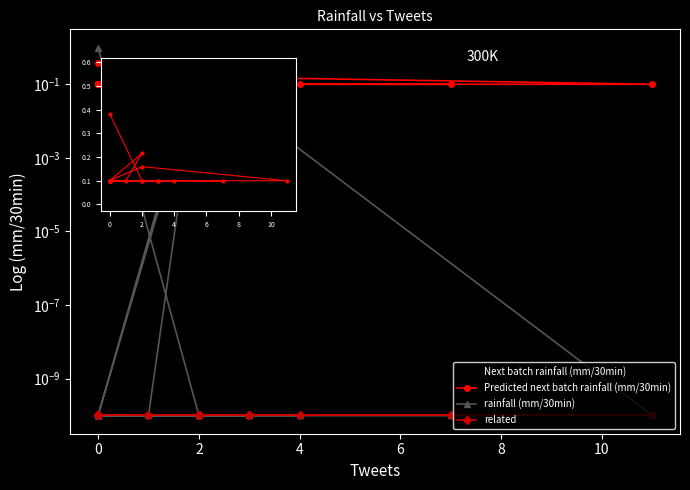

Is it true that rainfall (mm/30min) equals 0.0 at −2?

False